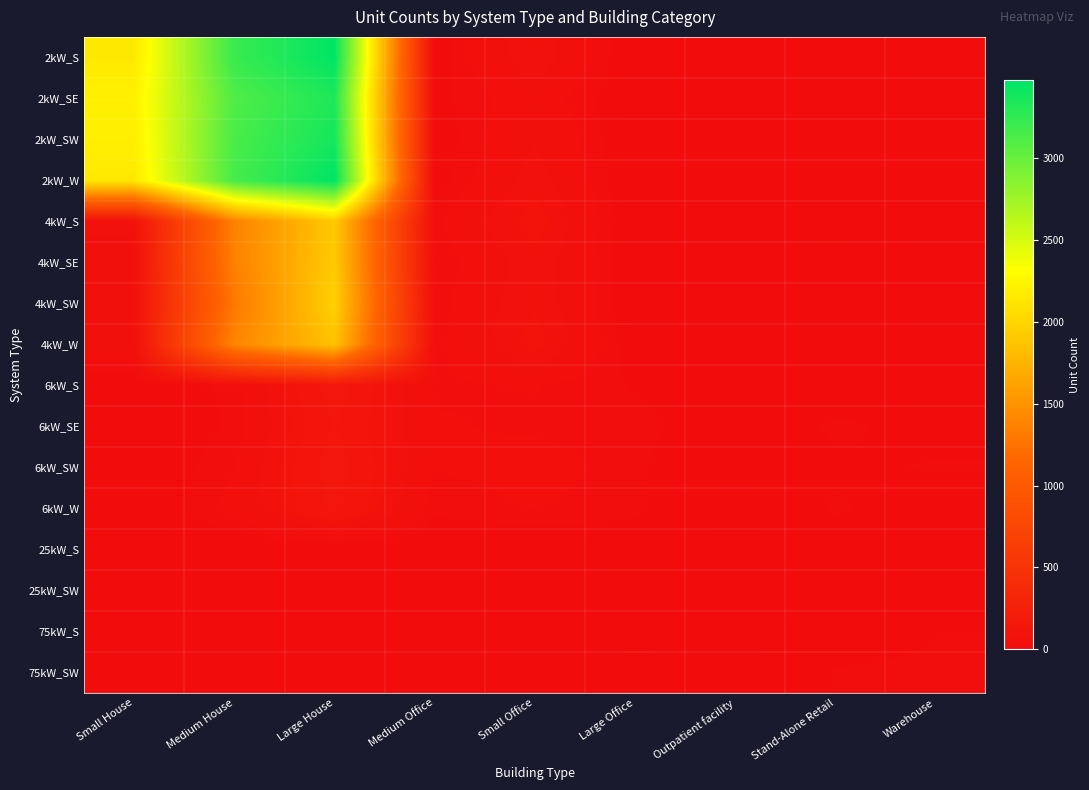

Count the number of categories in the chart.

9